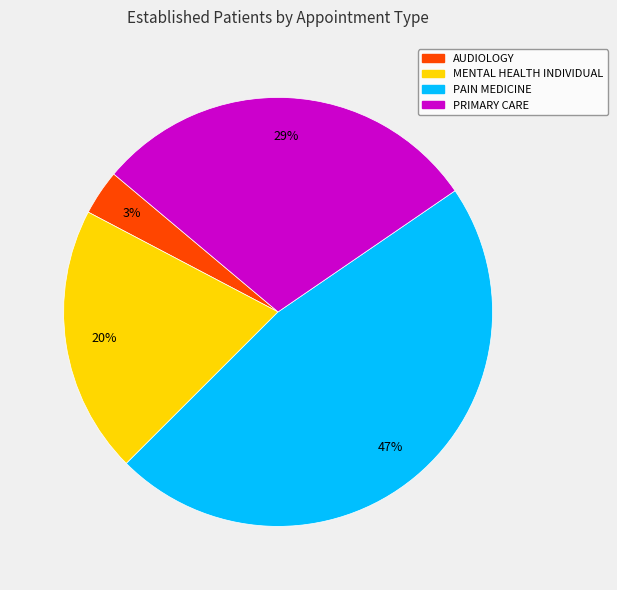

To the nearest percent, what percentage of the pie is MENTAL HEALTH INDIVIDUAL?

20%